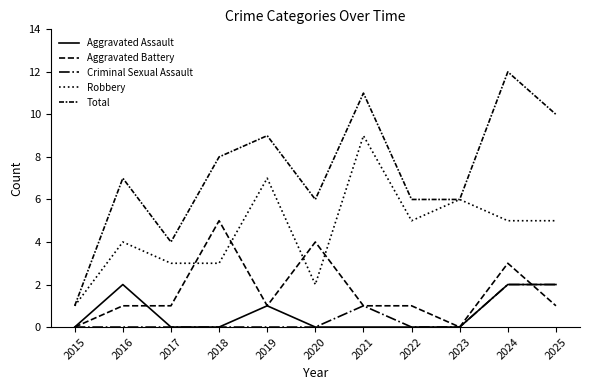

What is the spread (max minus min) of values at 2016?

7